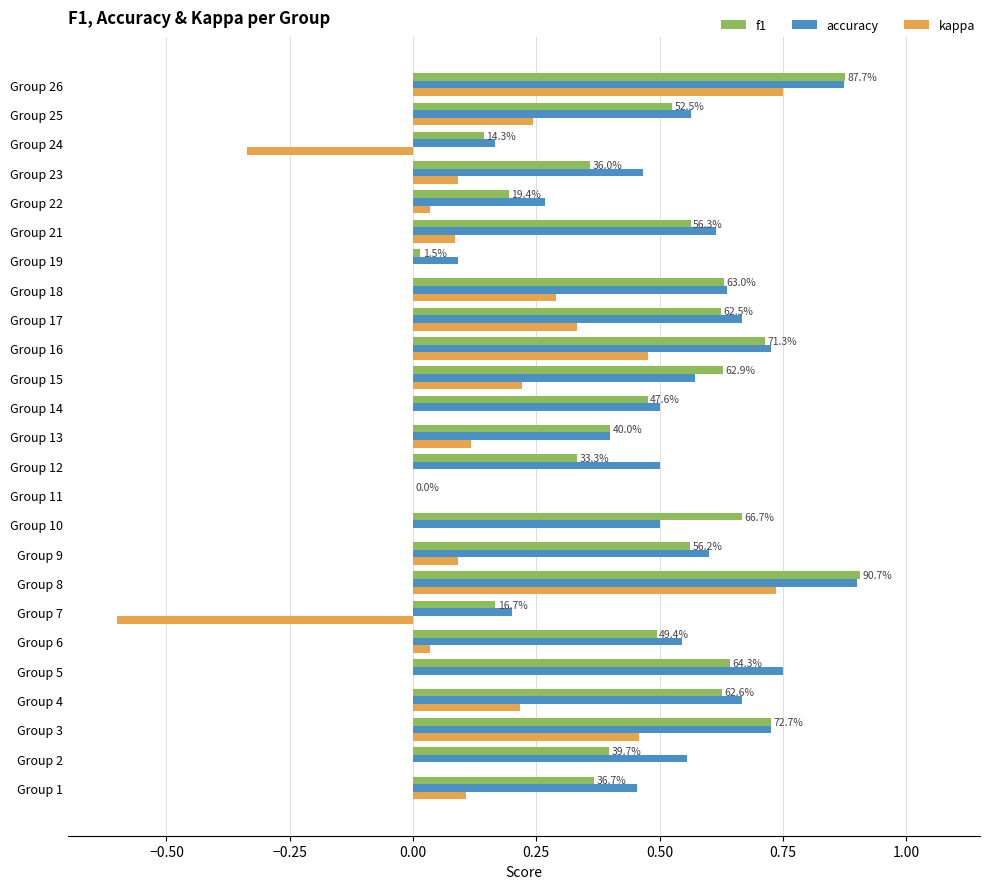

What is the sum of the accuracy values at Group 23 and Group 5?

1.2